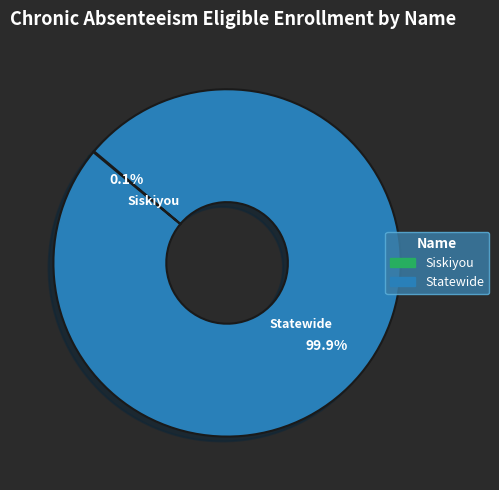

Is there any slice that represents more than half of the pie?

Yes